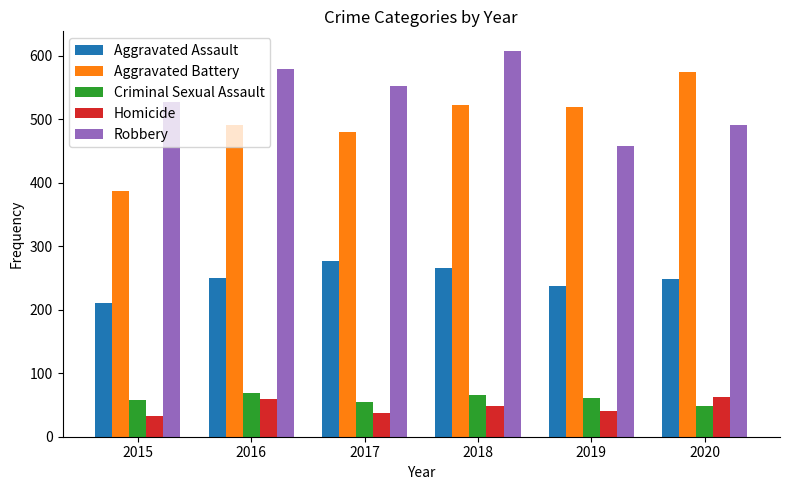

Count the Aggravated Assault values in the range 238 to 265.

4